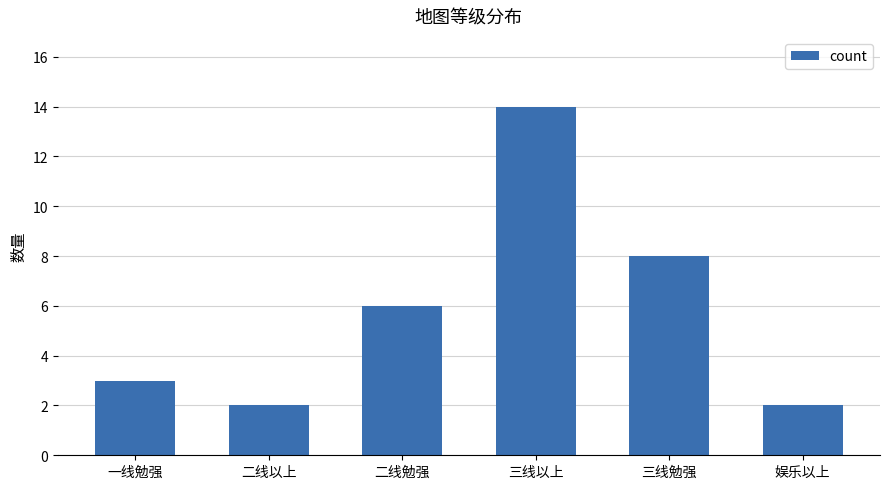

The value at 三线以上 is 14. True or false?

True